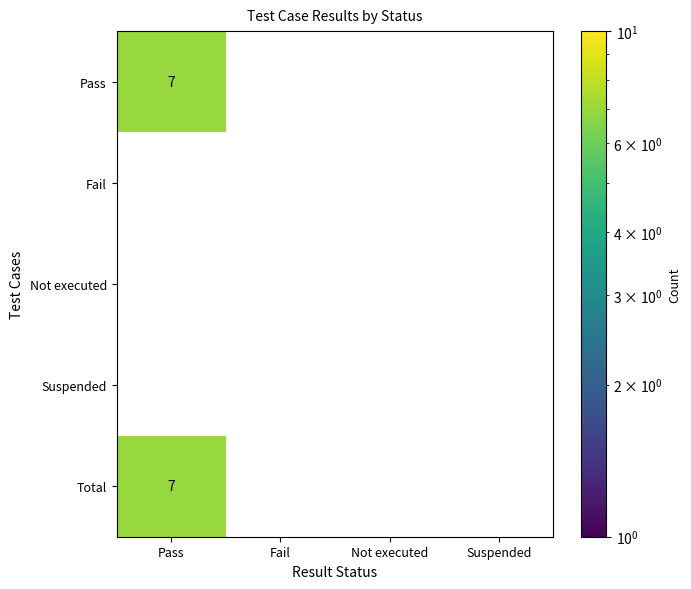

What is the total value across all series at Total?

7